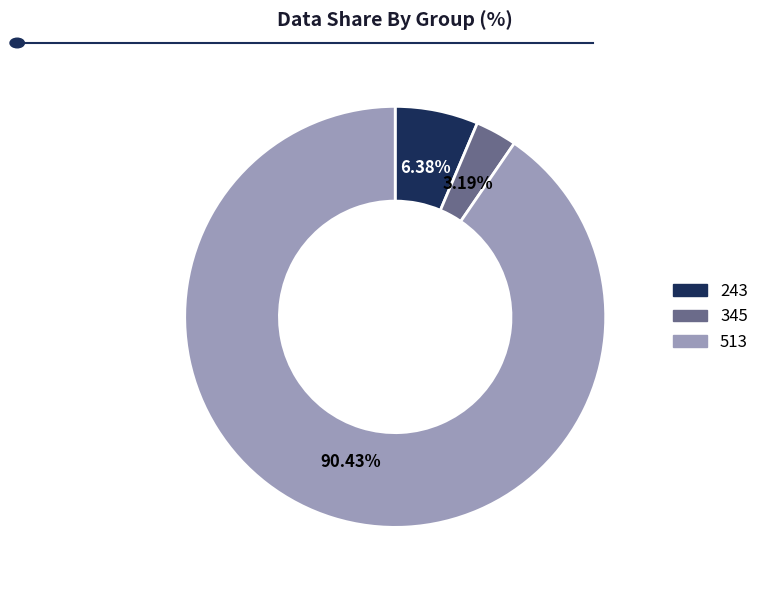

What percentage is the 345 slice, to the nearest percent?

3%